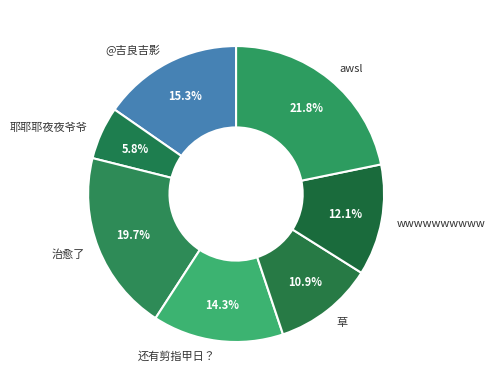

Which category has the smallest portion of the pie?

耶耶耶夜夜爷爷